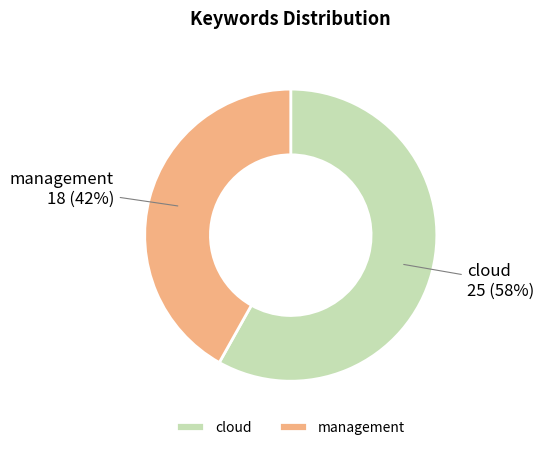

Between management and cloud, which is larger?

cloud